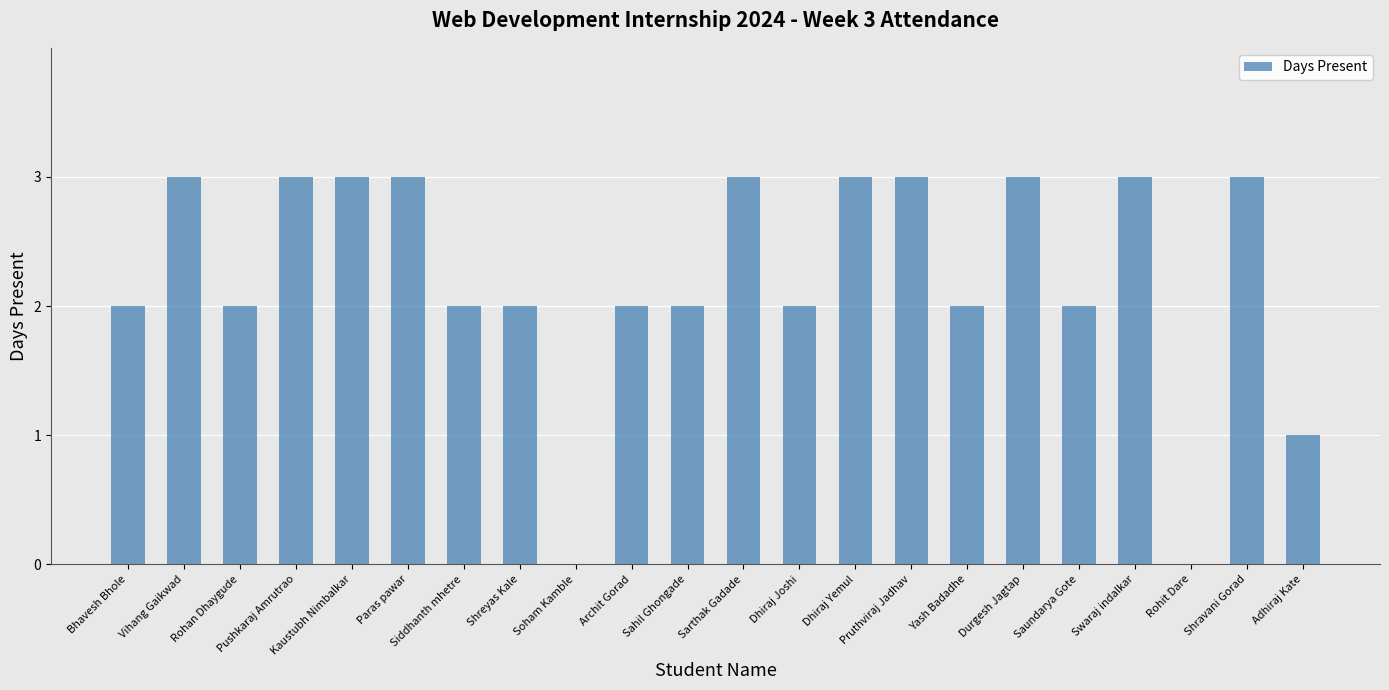

What is the greatest value displayed?

3